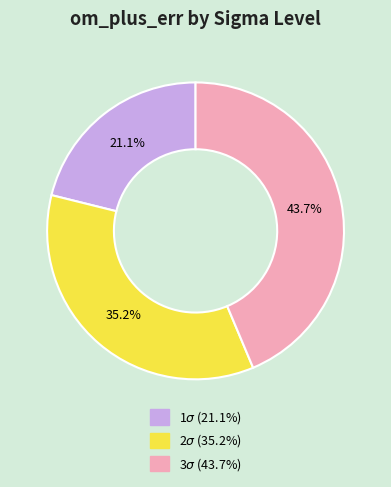

What is the smallest slice in the pie chart?

1$\sigma$